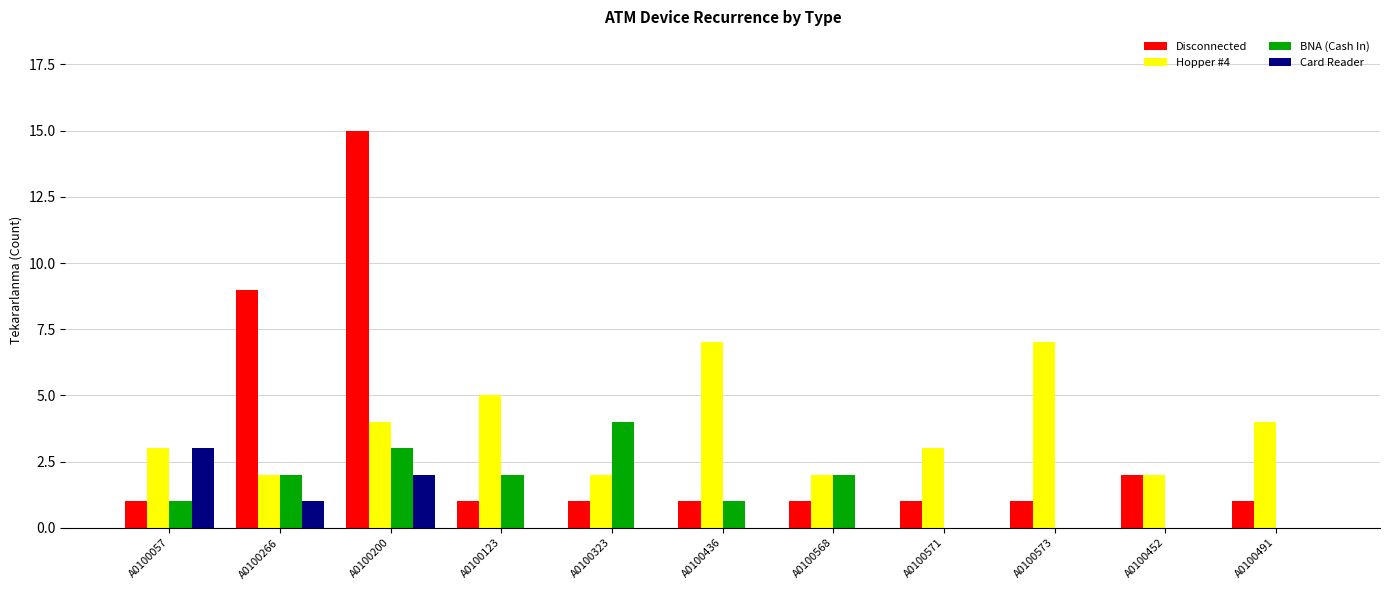

Is the value of Hopper #4 at A0100452 greater than the value of Card Reader at A0100123?

Yes